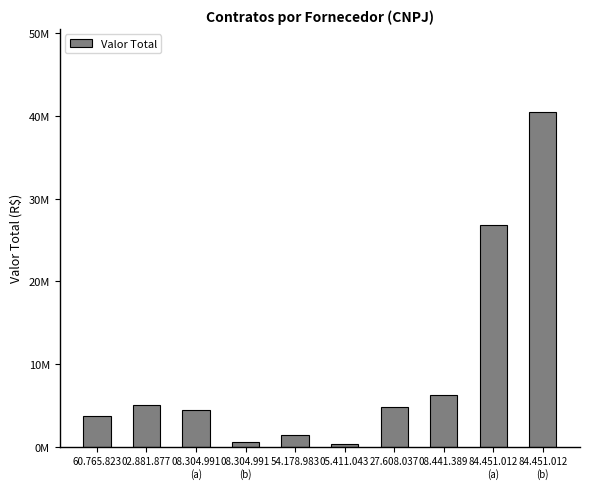

What is the label of the 1st bar from the right?

84.451.012
(b)